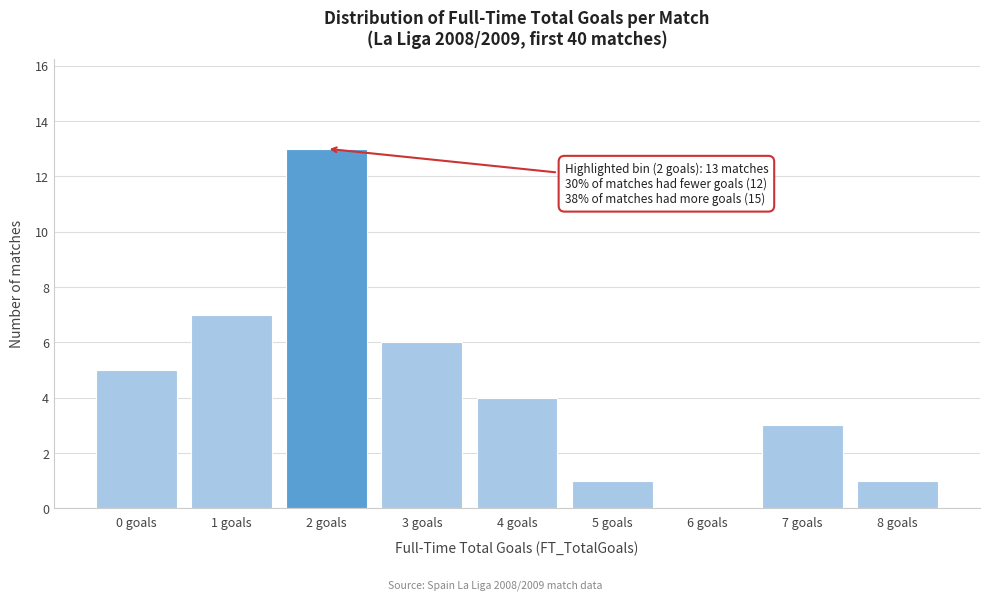

Reading right to left, what are all the values shown in this chart?

8 goals=1	7 goals=3	6 goals=0	5 goals=1	4 goals=4	3 goals=6	2 goals=13	1 goals=7	0 goals=5